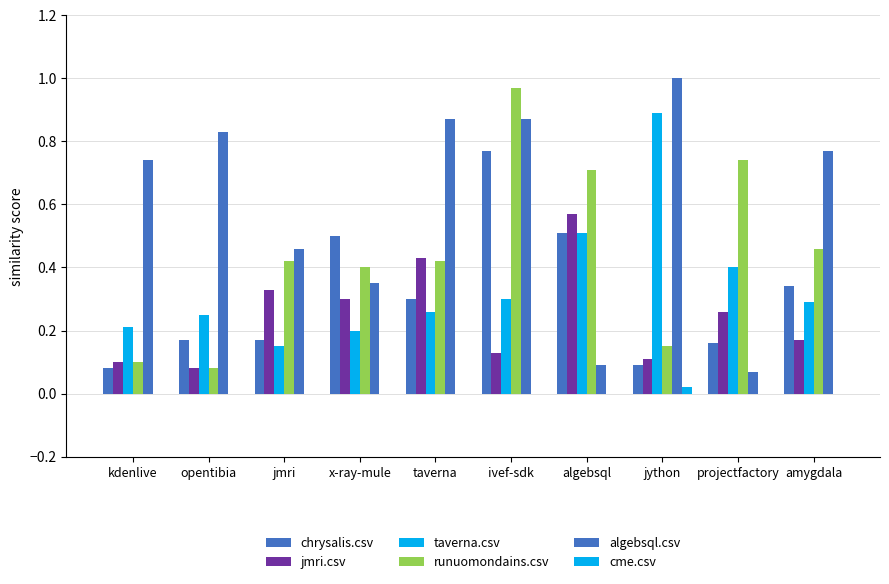

What is the spread (max minus min) of values at amygdala?

0.8